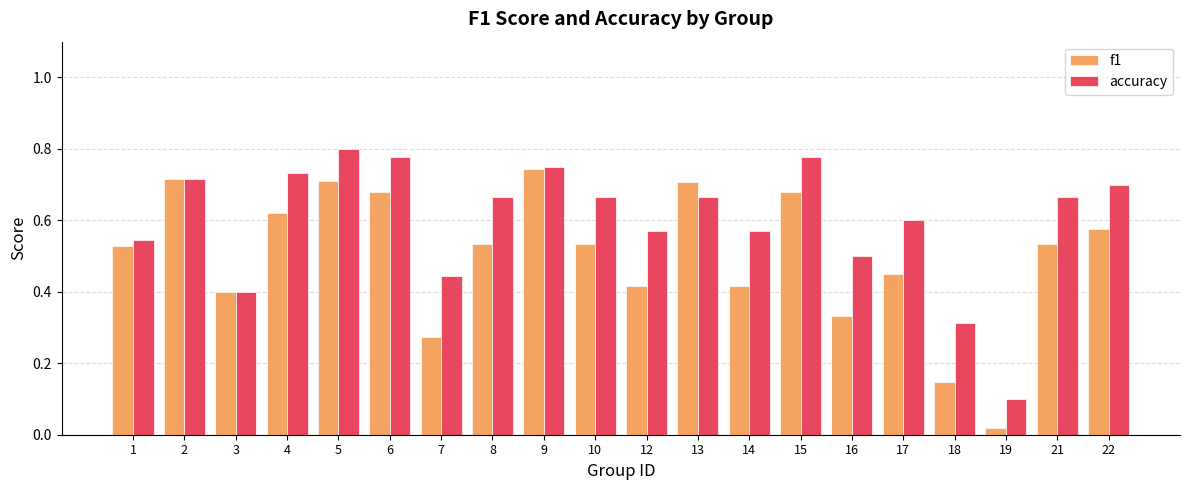

List the series in order of their overall mean, highest first.

accuracy, f1